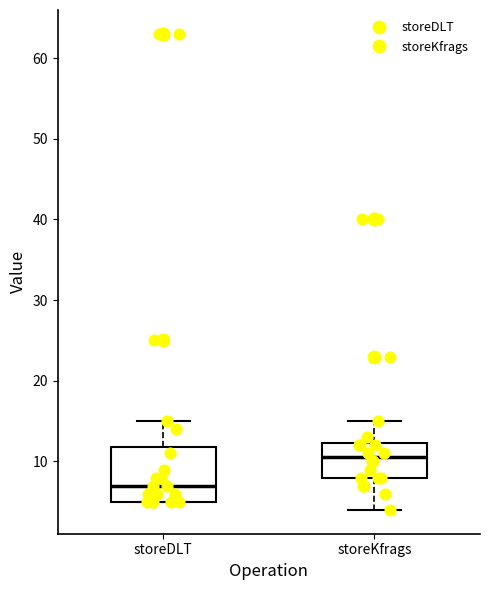

Where does the lower whisker of the box for storeKfrags end on the y-axis? The values are not printed on the chart, so give them approximately, as read against the axis.

4